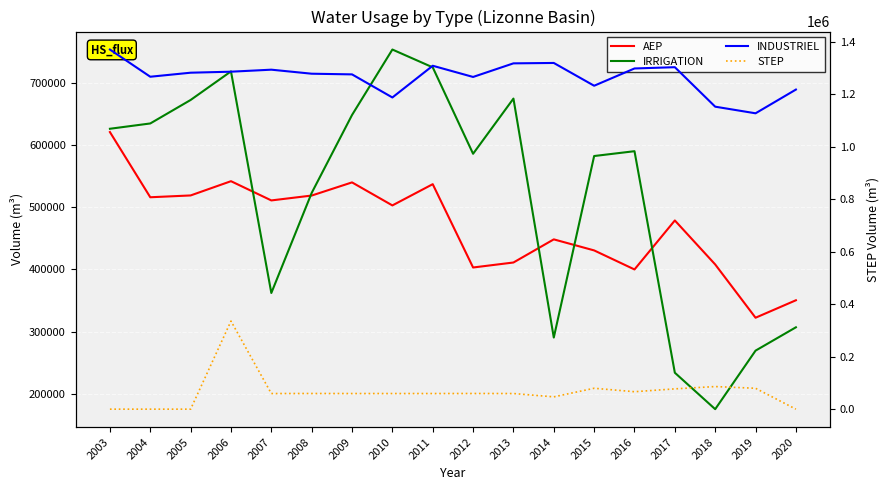

At which category is the sum across all series the highest?

2006